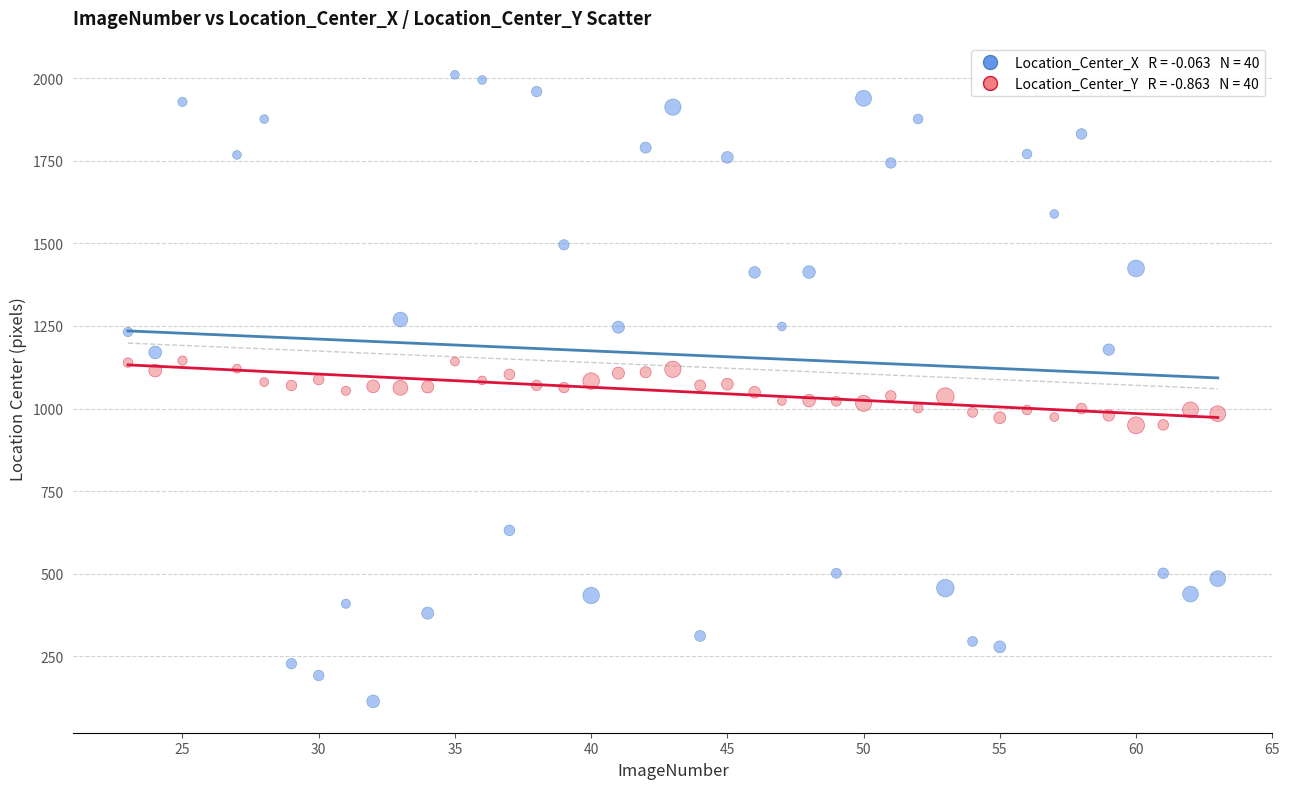

Across all data points, what is the range of Y values (max minus min)?

1897.3